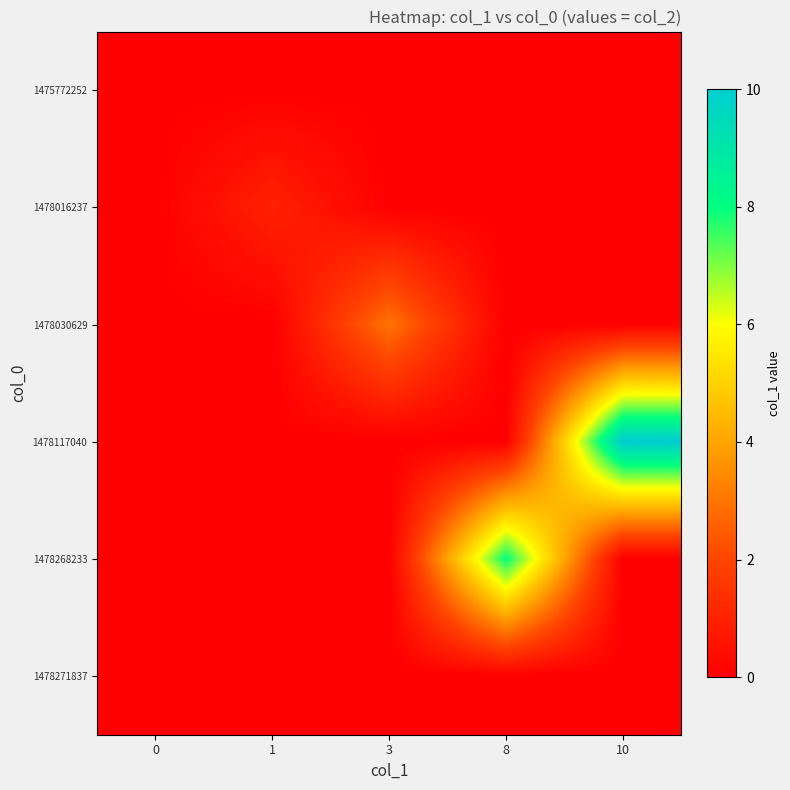

Which series changed the most between 0 and 3?

1478030629